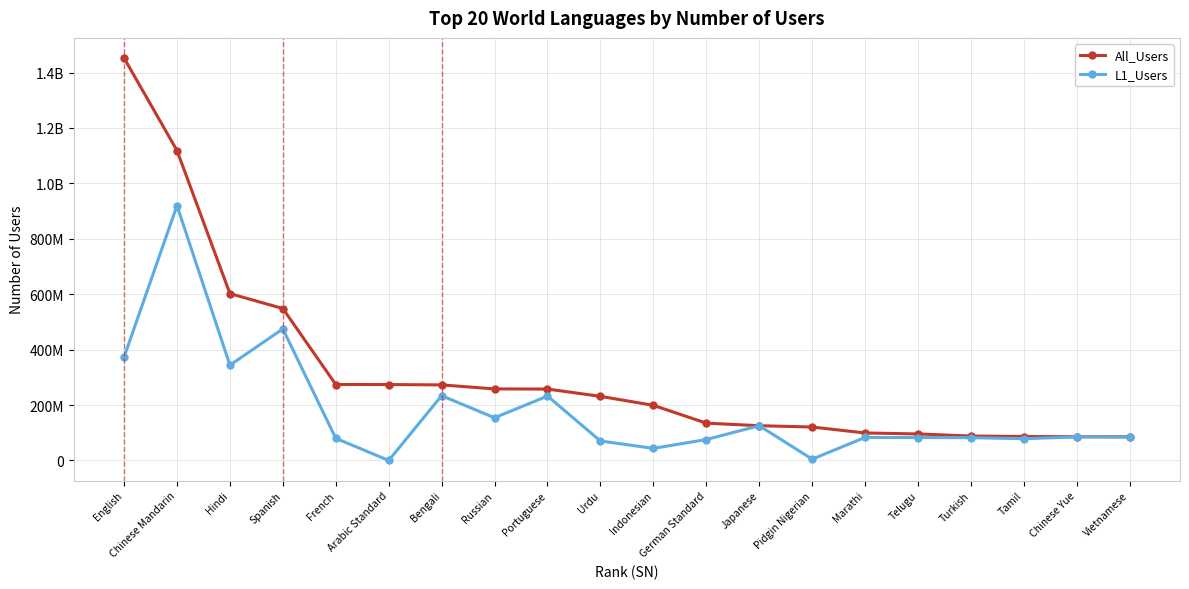

Is the value of L1_Users at Tamil greater than the value of All_Users at Chinese Yue?

No